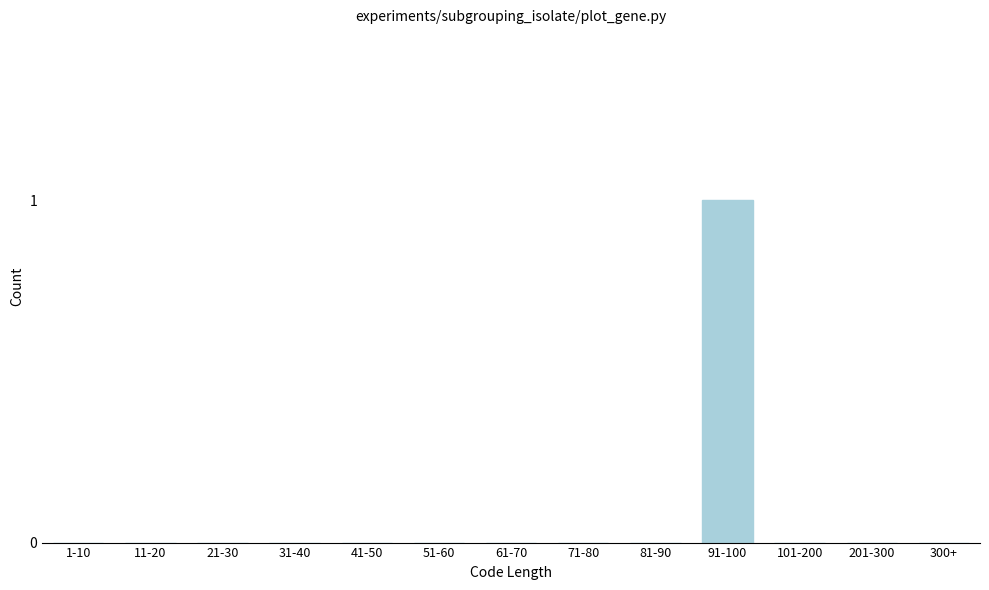

Reading left to right, list all the values displayed in this chart.

1-10=0	11-20=0	21-30=0	31-40=0	41-50=0	51-60=0	61-70=0	71-80=0	81-90=0	91-100=1	101-200=0	201-300=0	300+=0